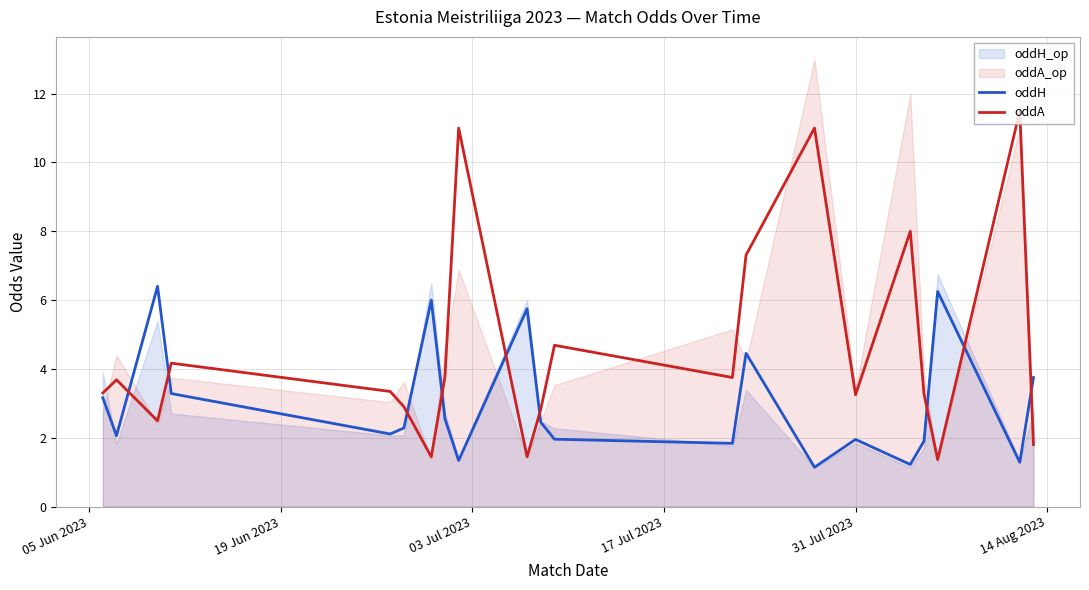

Which series ends up on top after the final intersection of oddH and oddA?

oddH